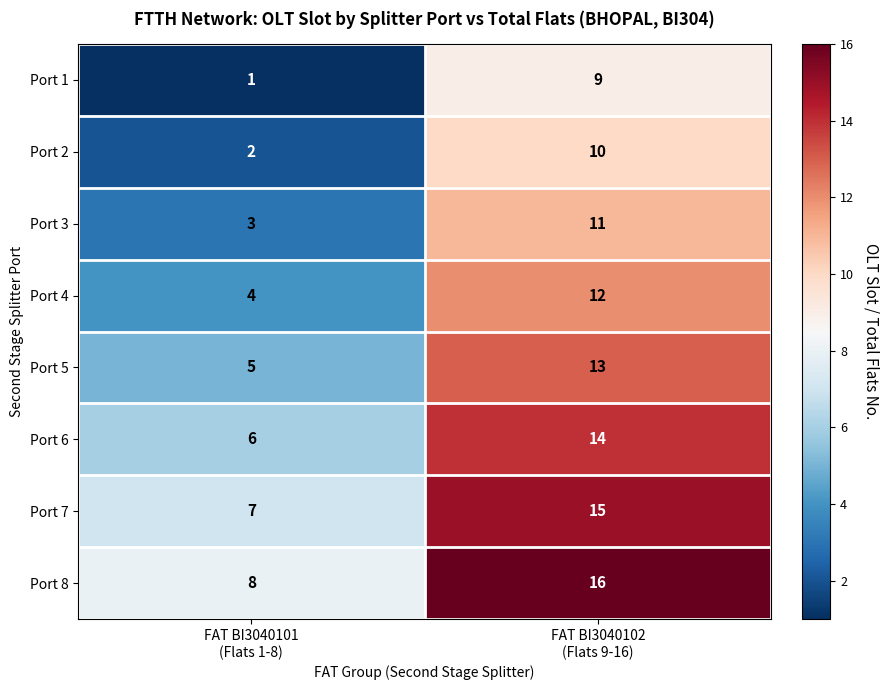

What is the difference between the maximum and minimum values in the Port 7 series?

8